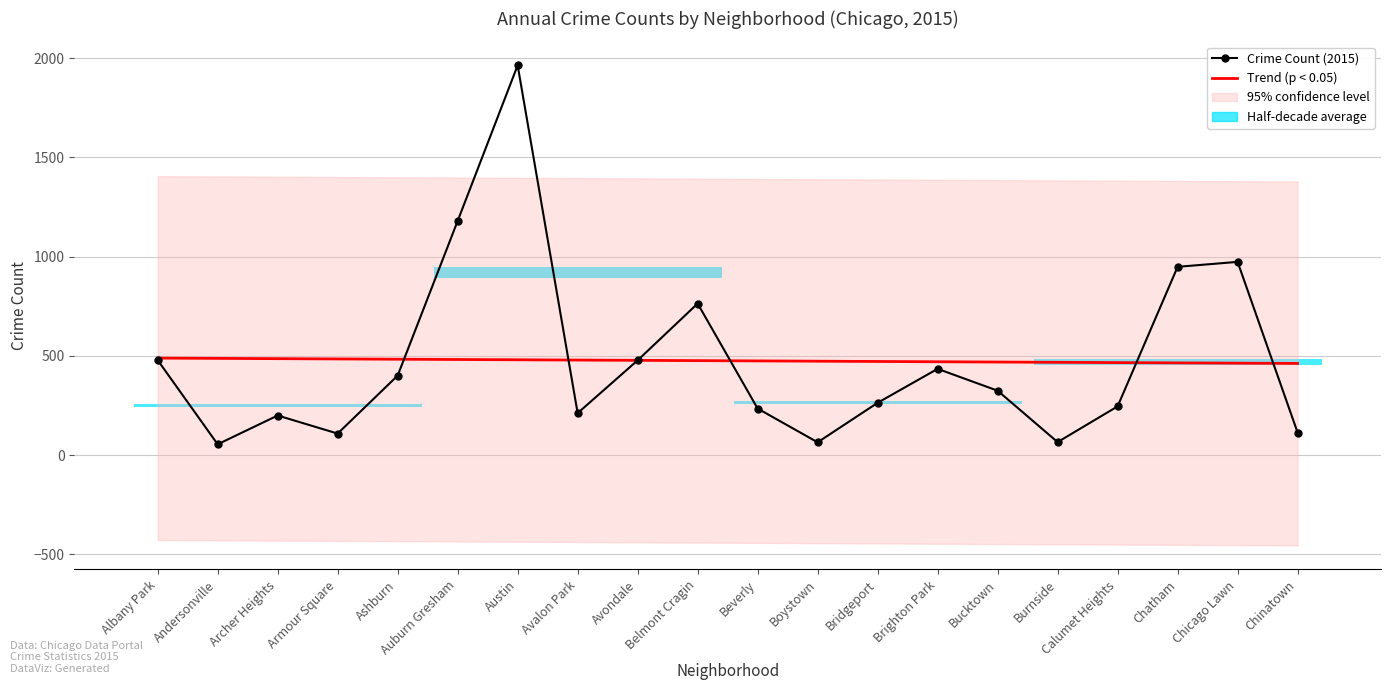

What is the difference between the highest and lowest values at Chatham?

483.9